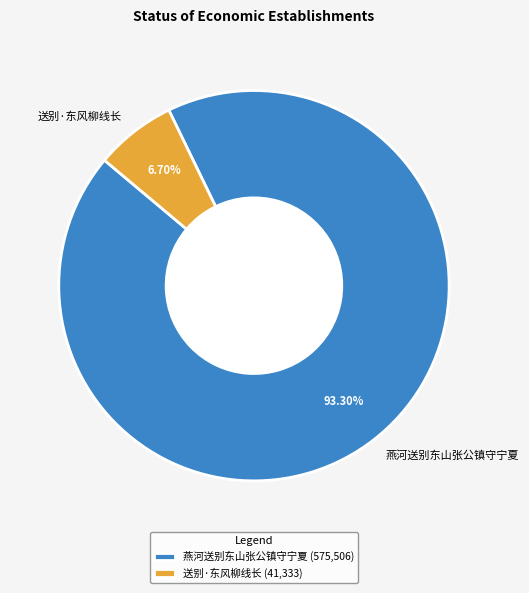

Rank the categories by value from lowest to highest.

送别·东风柳线长, 燕河送别东山张公镇守宁夏